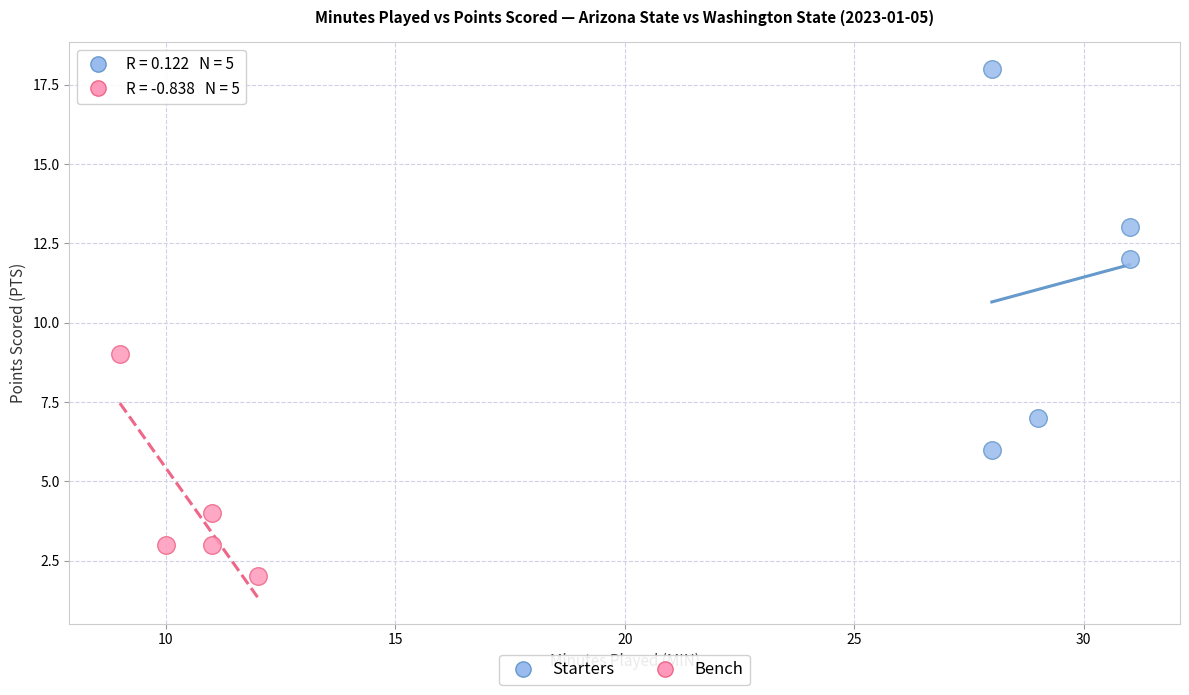

Which series contains the highest Y value?

Starters